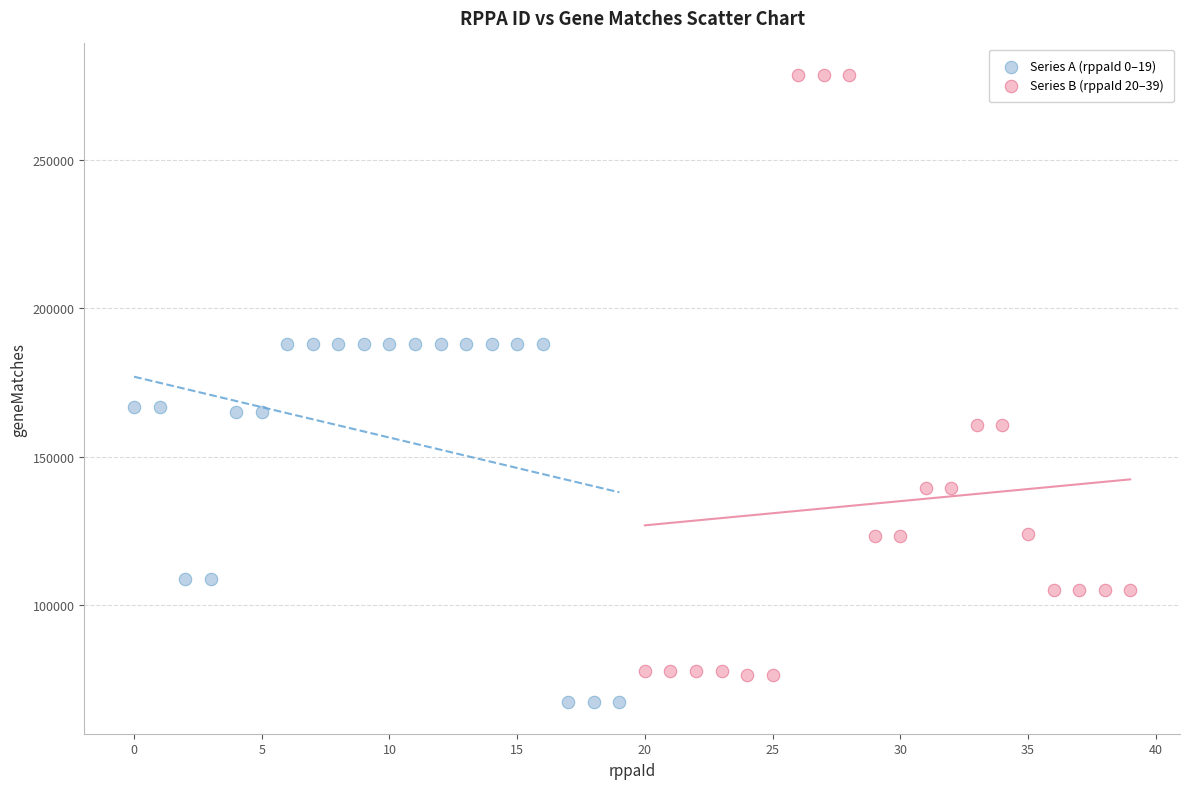

Which series has the largest Y range (max minus min)?

Series B (rppaId 20–39)